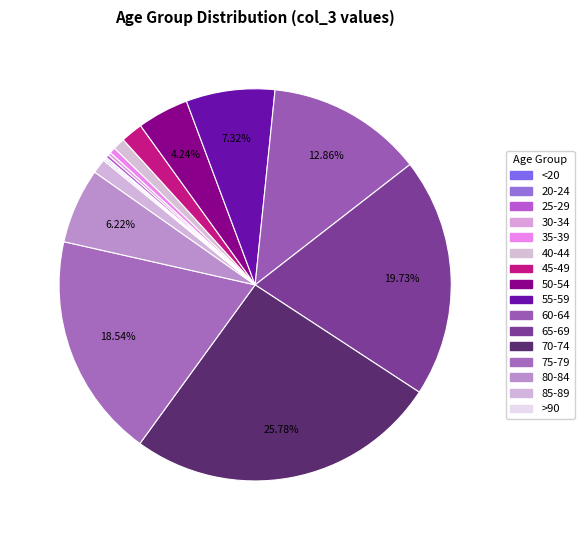

What is the largest slice in the pie chart?

70-74